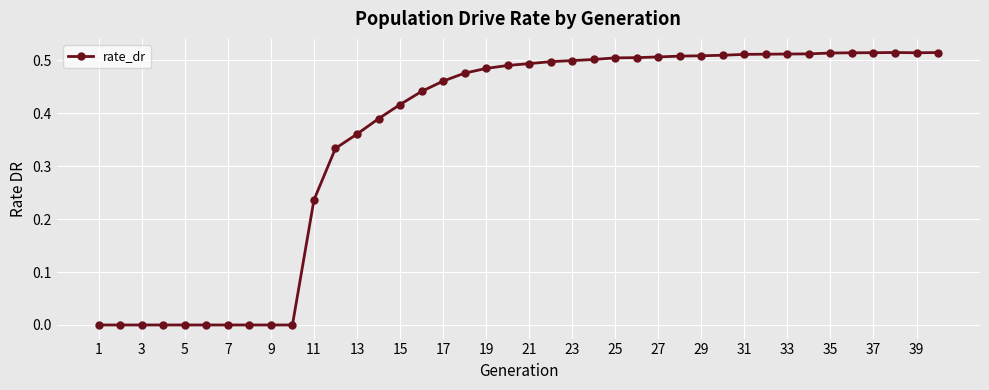

What is the sum of all values?

14.3